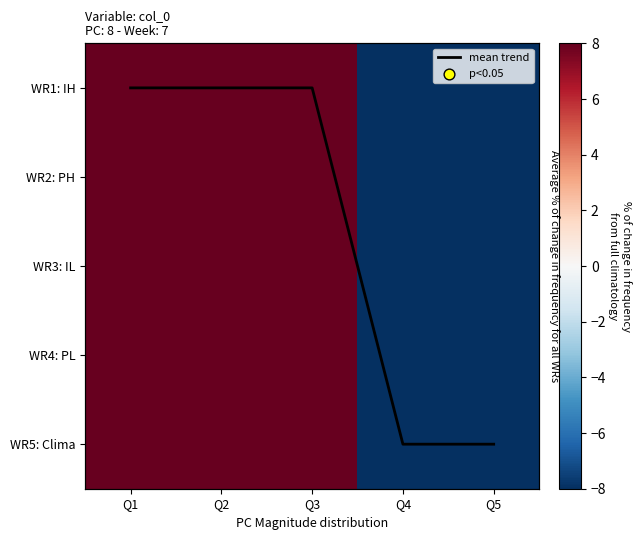

What is the difference between the WR5: Clima values at Q3 and Q4?

16.0